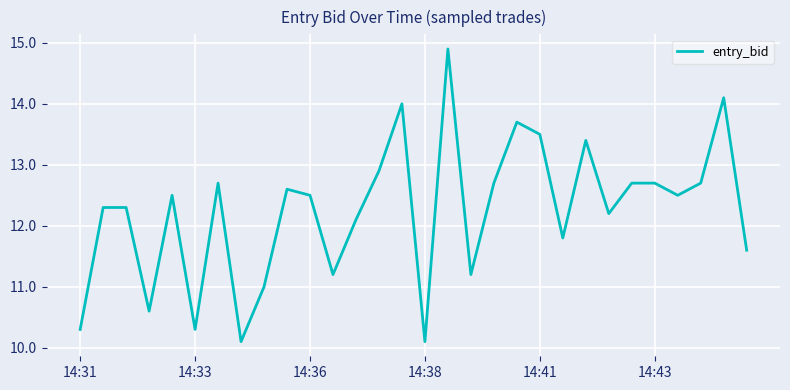

True or false: the data has more than 1 interior local peaks.

True